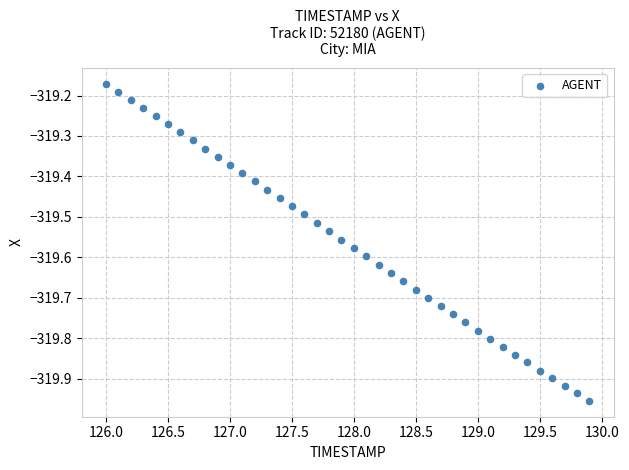

What is the range of X values (max minus min)?

3.9